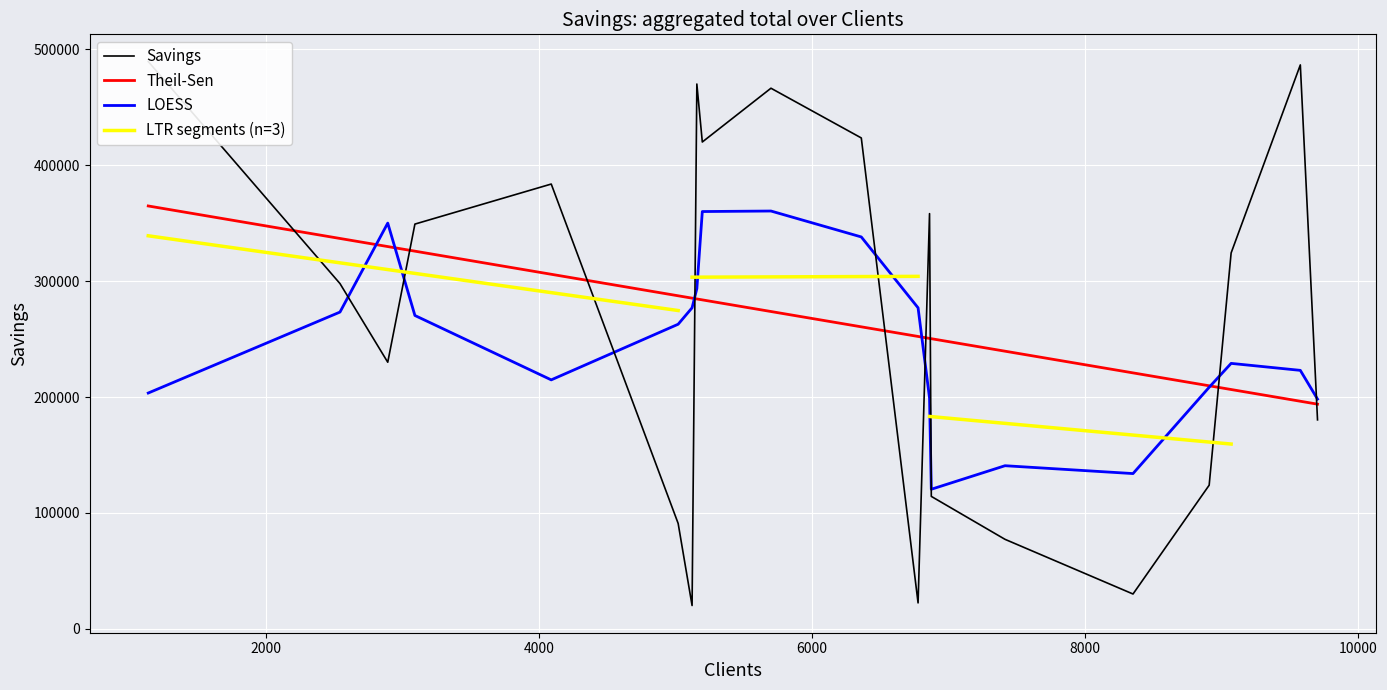

What is the highest value of the Theil-Sen series?

364837.8